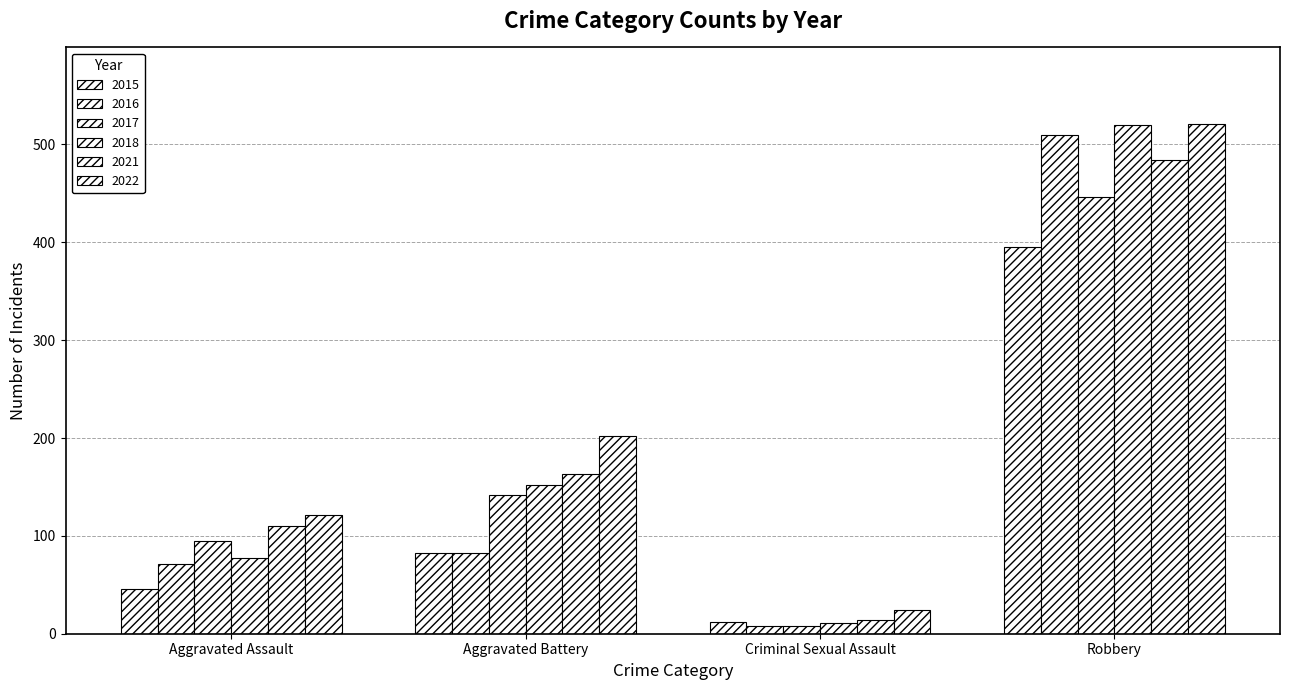

How many bars are there in total?

24